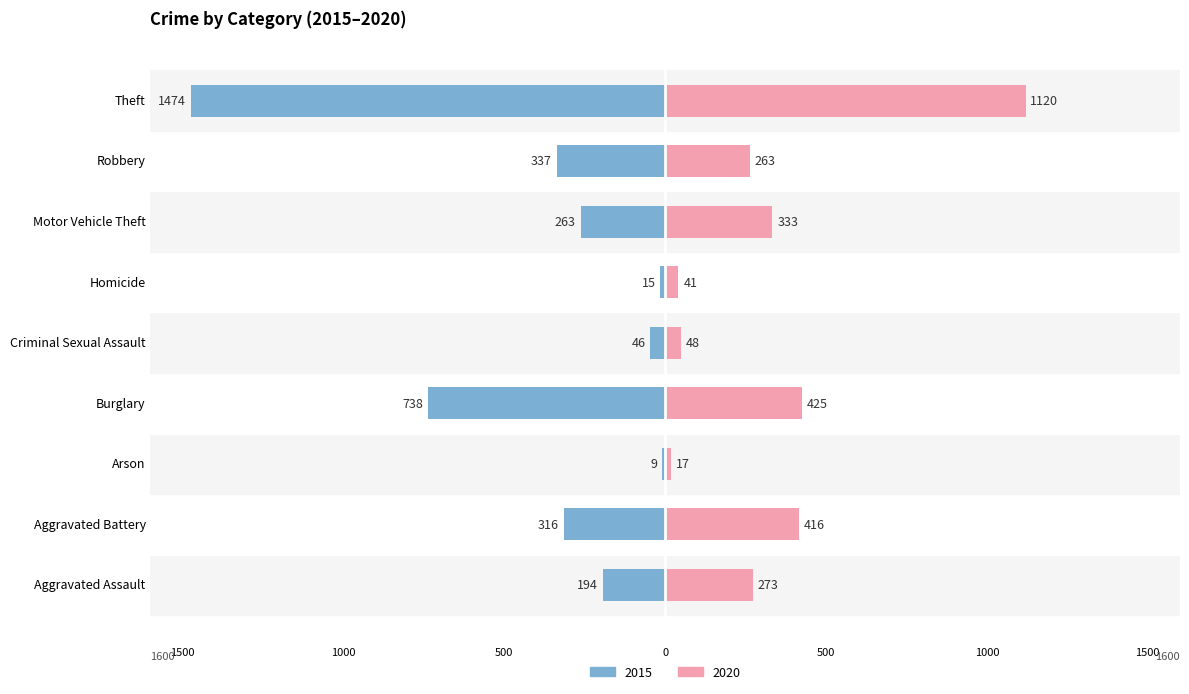

Which series has the largest range (max minus min)?

2015